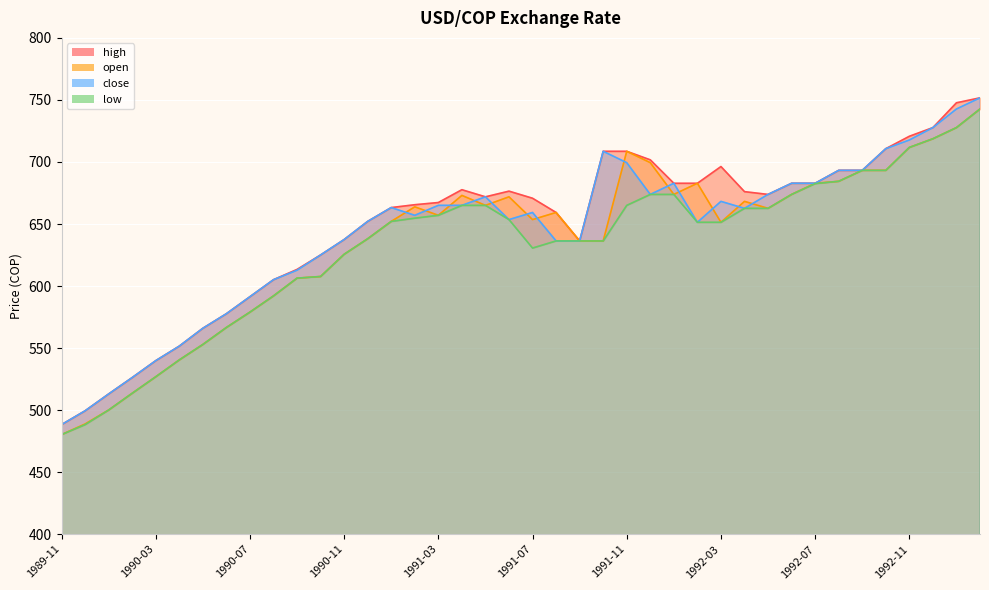

Which category has the highest value in the close series?

1993-02